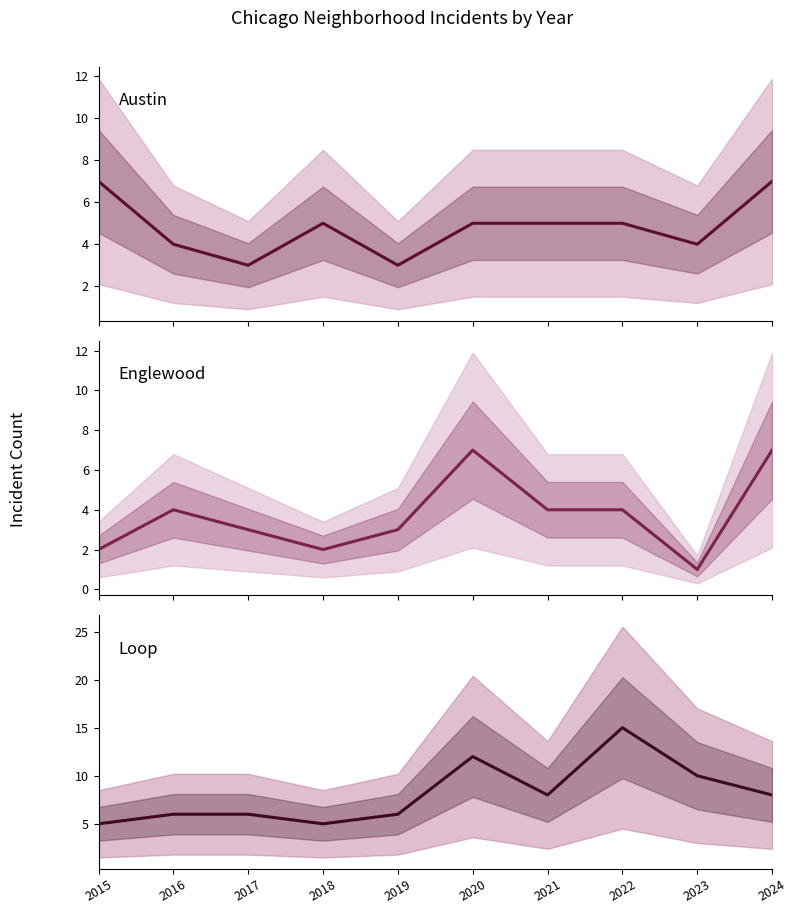

Rank the series by their maximum value, from lowest to highest.

Austin, Englewood, Loop